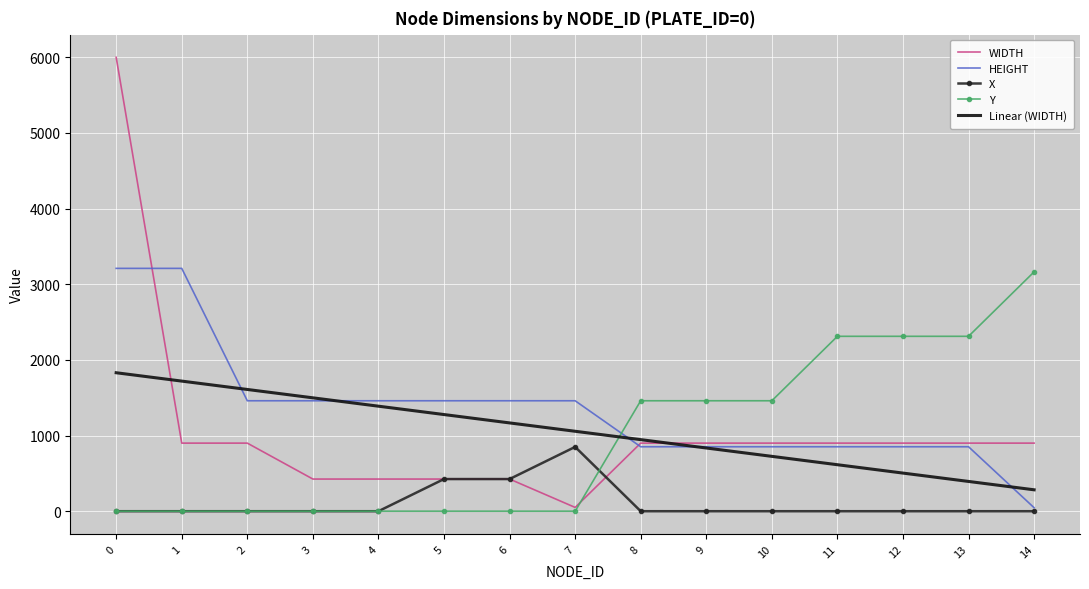

Where do Y and HEIGHT first cross each other?

7 and 8